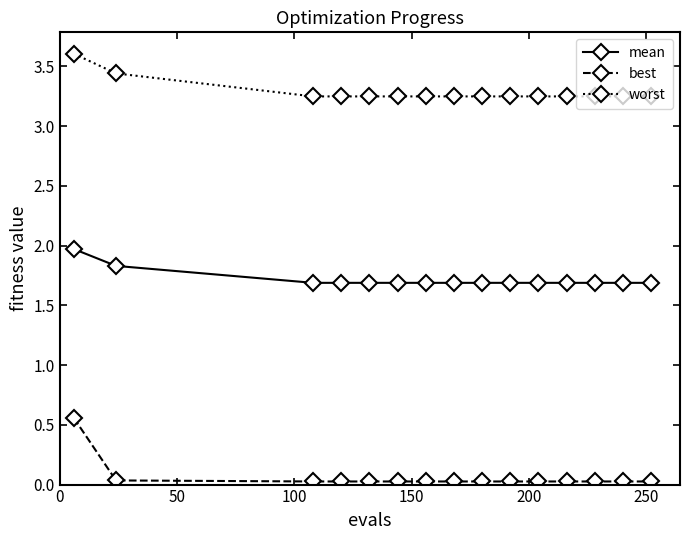

Which series has the widest spread of values?

best